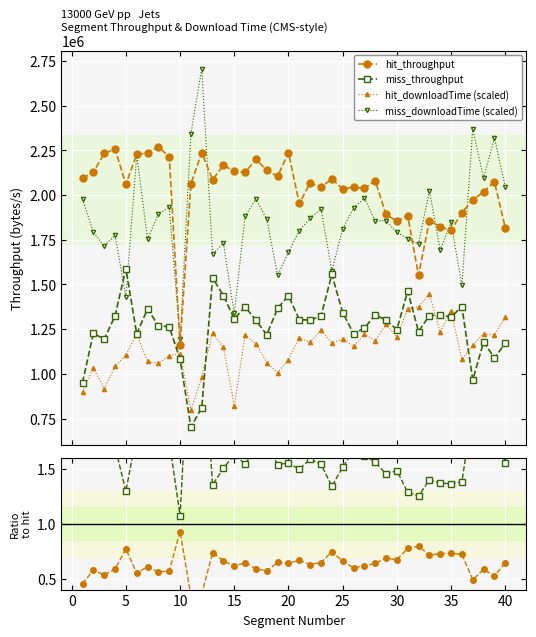

True or false: hit_throughput and miss_throughput intersect in this chart.

False